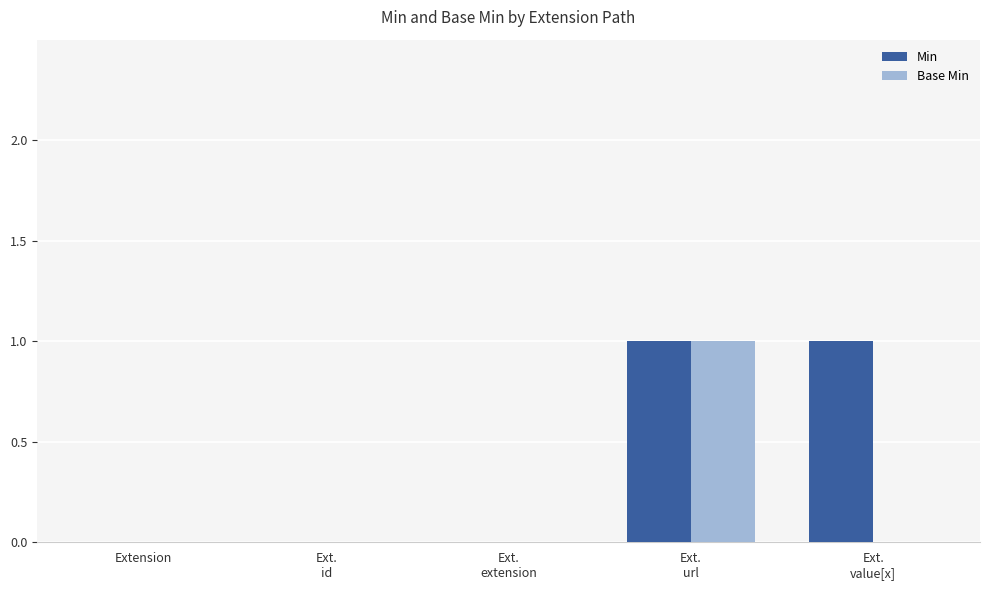

Is it true that Min equals 1 at Ext.
value[x]?

True